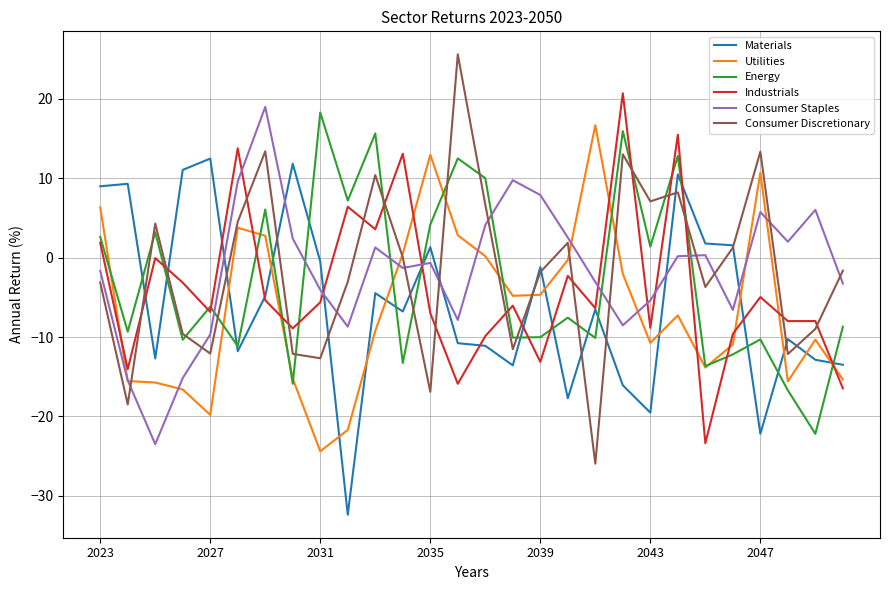

How many times do Industrials and Consumer Staples cross each other?

7